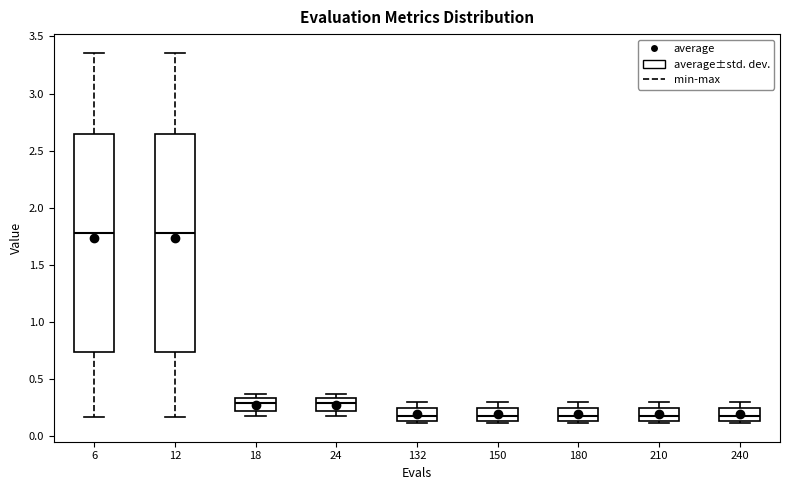

Reading left to right, transcribe this box plot: for each box, give where its median line is, the range the box spans, and where its two whiskers end, as read against the y-axis. The values are not printed on the chart, so give them approximately, as read against the axis.

6: median 1.80, box 0.75 to 2.65, whiskers 0.15 to 3.35
12: median 1.80, box 0.75 to 2.65, whiskers 0.15 to 3.35
18: median 0.30, box 0.20 to 0.35, whiskers 0.15 to 0.35 (just above the box's upper edge)
24: median 0.30, box 0.20 to 0.35, whiskers 0.15 to 0.35 (just above the box's upper edge)
132: median 0.15 (inside the box), box 0.15 to 0.25, whiskers 0.10 to 0.30
150: median 0.15 (inside the box), box 0.15 to 0.25, whiskers 0.10 to 0.30
180: median 0.15 (inside the box), box 0.15 to 0.25, whiskers 0.10 to 0.30
210: median 0.15 (inside the box), box 0.15 to 0.25, whiskers 0.10 to 0.30
240: median 0.15 (inside the box), box 0.15 to 0.25, whiskers 0.10 to 0.30